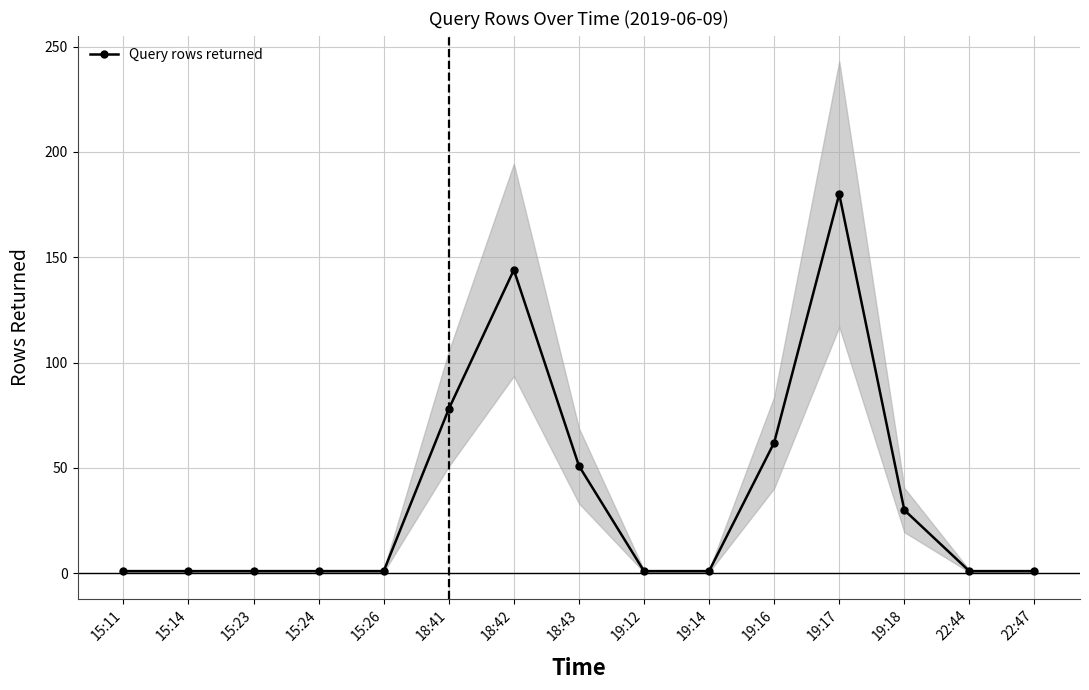

True or false: the data has more than 0 interior local peaks.

True